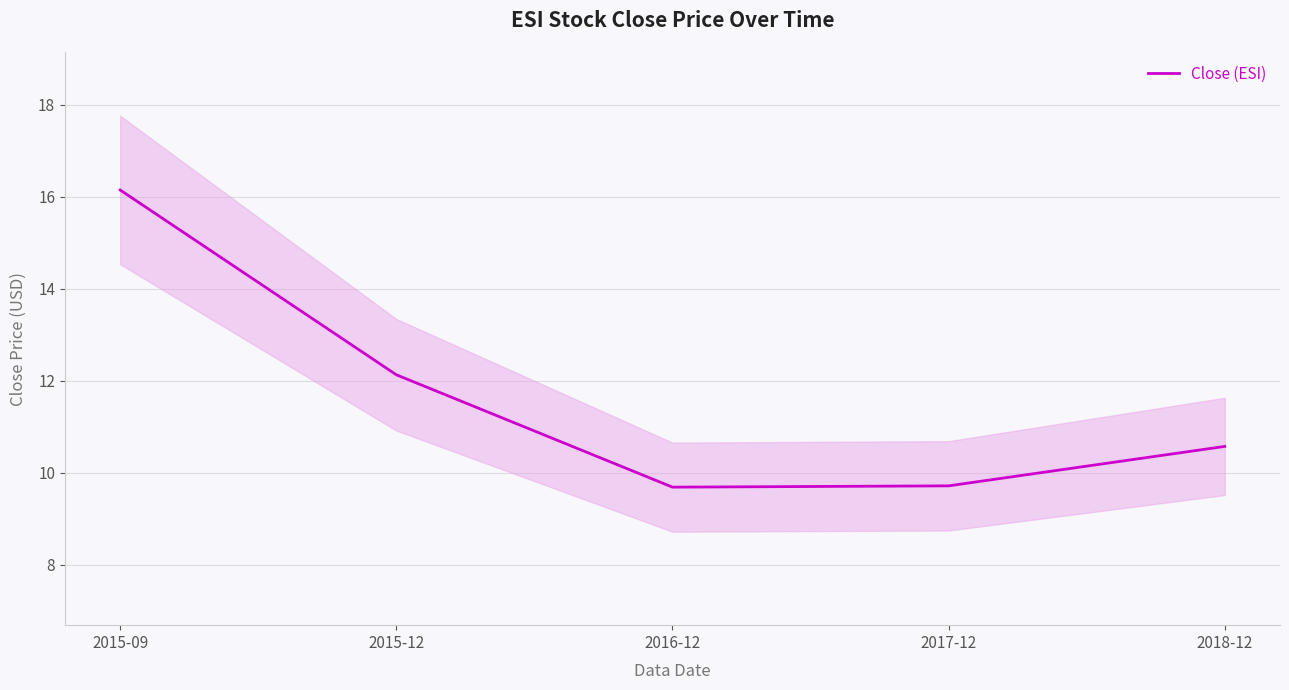

Count the number of data series in this chart.

1